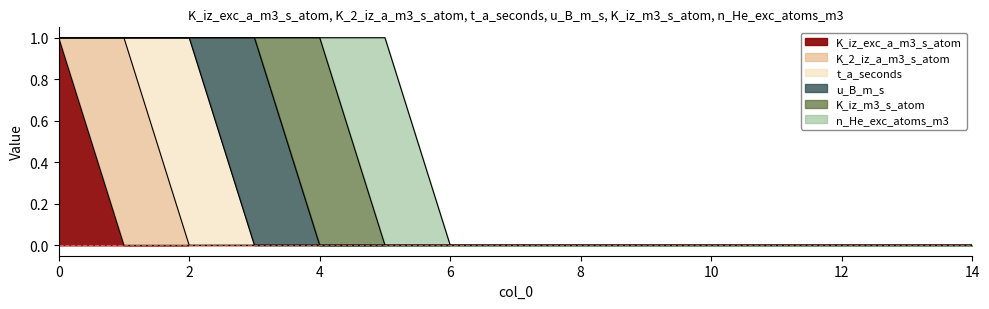

In n_He_exc_atoms_m3, how many points are higher than both neighbors (excluding endpoints)?

1